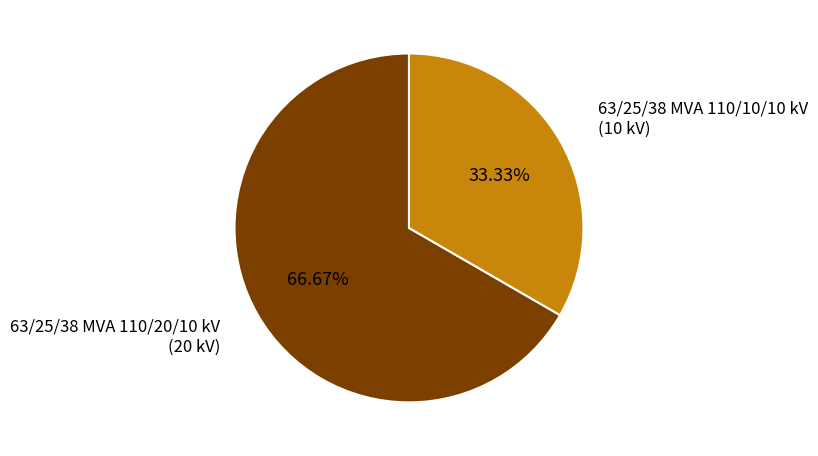

How many slices are in this pie chart?

2